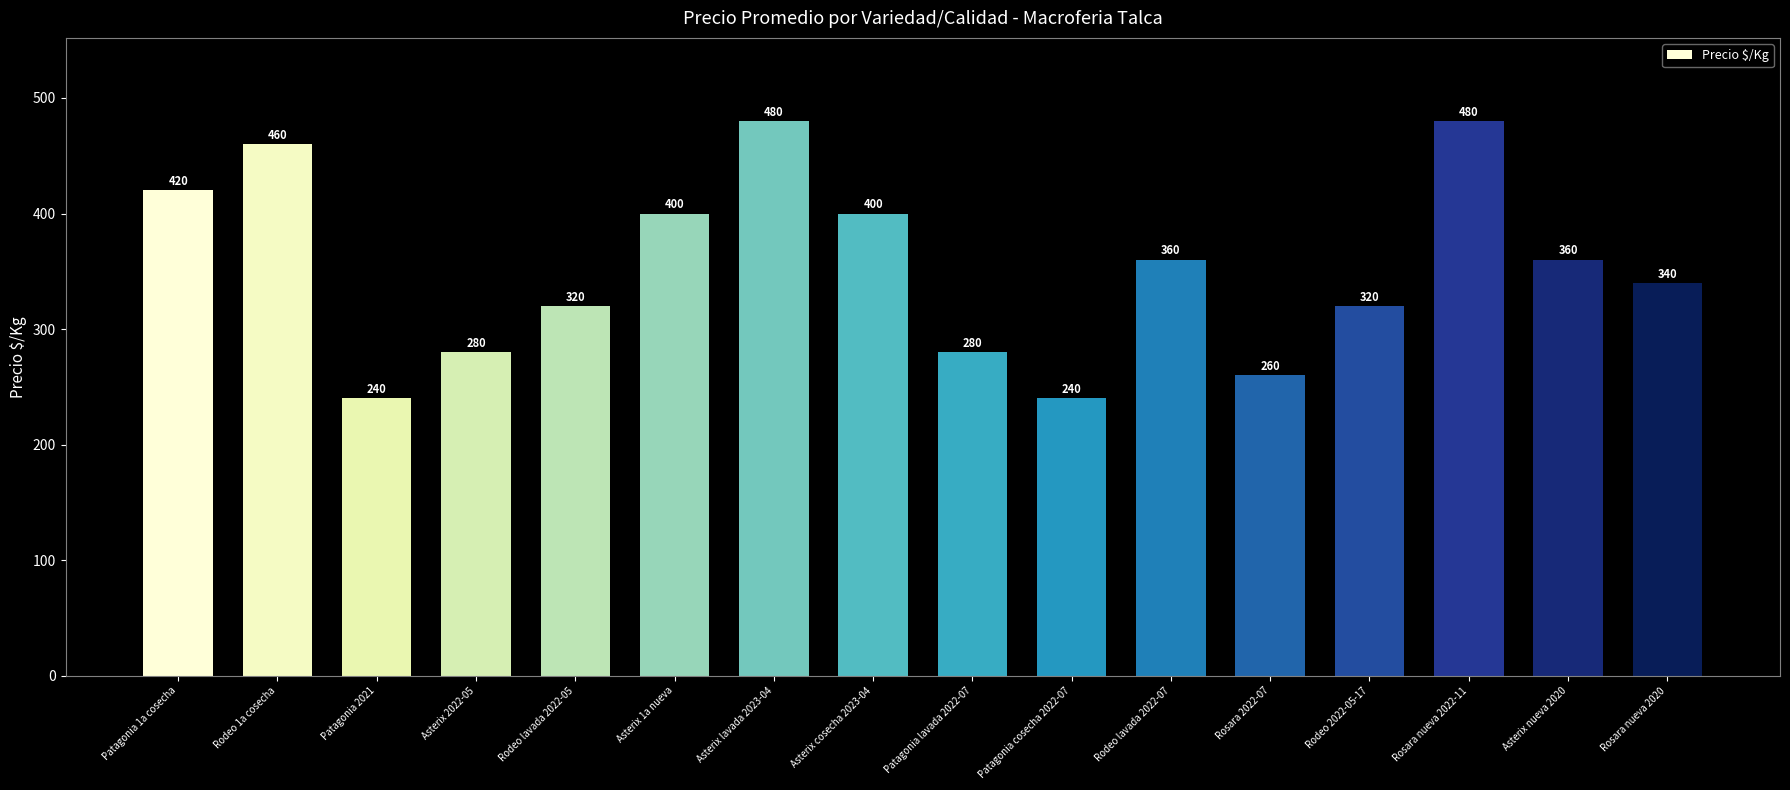

What is the ratio of the value at Rosara nueva 2022-11 to the value at Patagonia 1a cosecha?

1.1